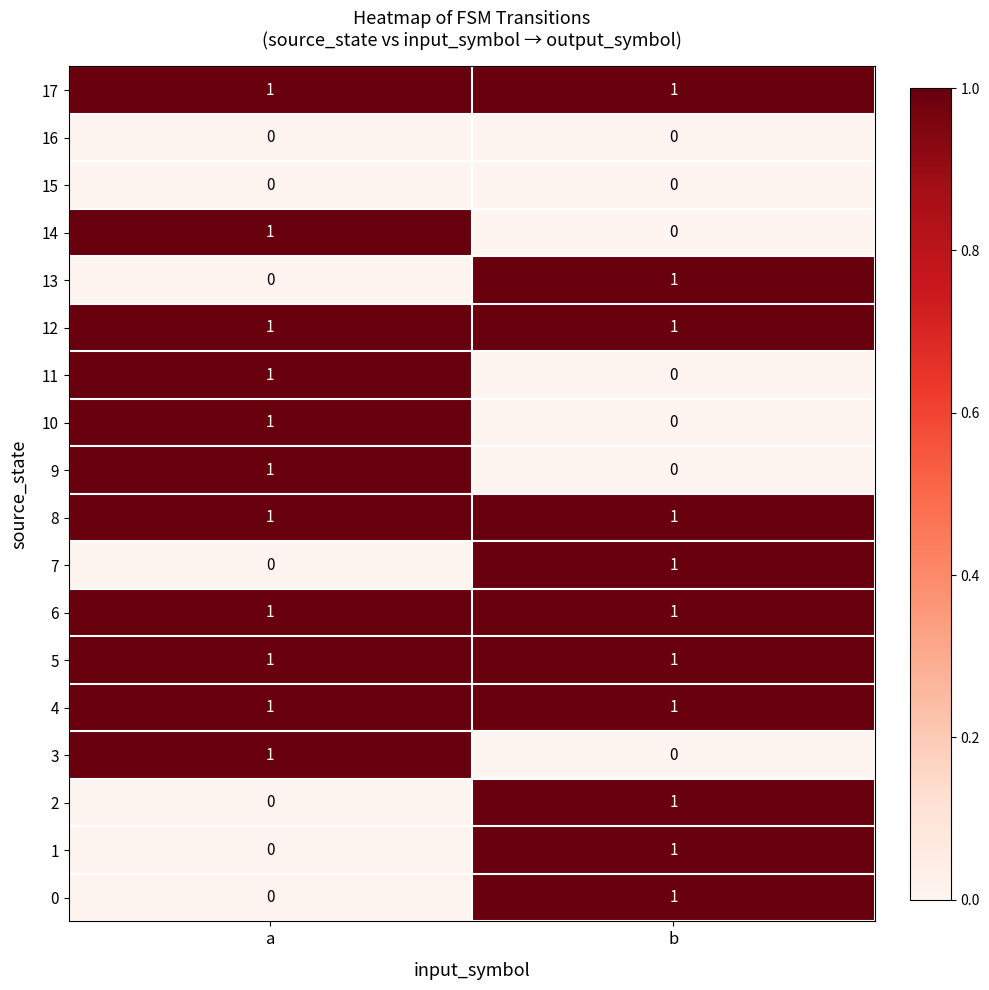

What is the maximum value shown in the chart?

1